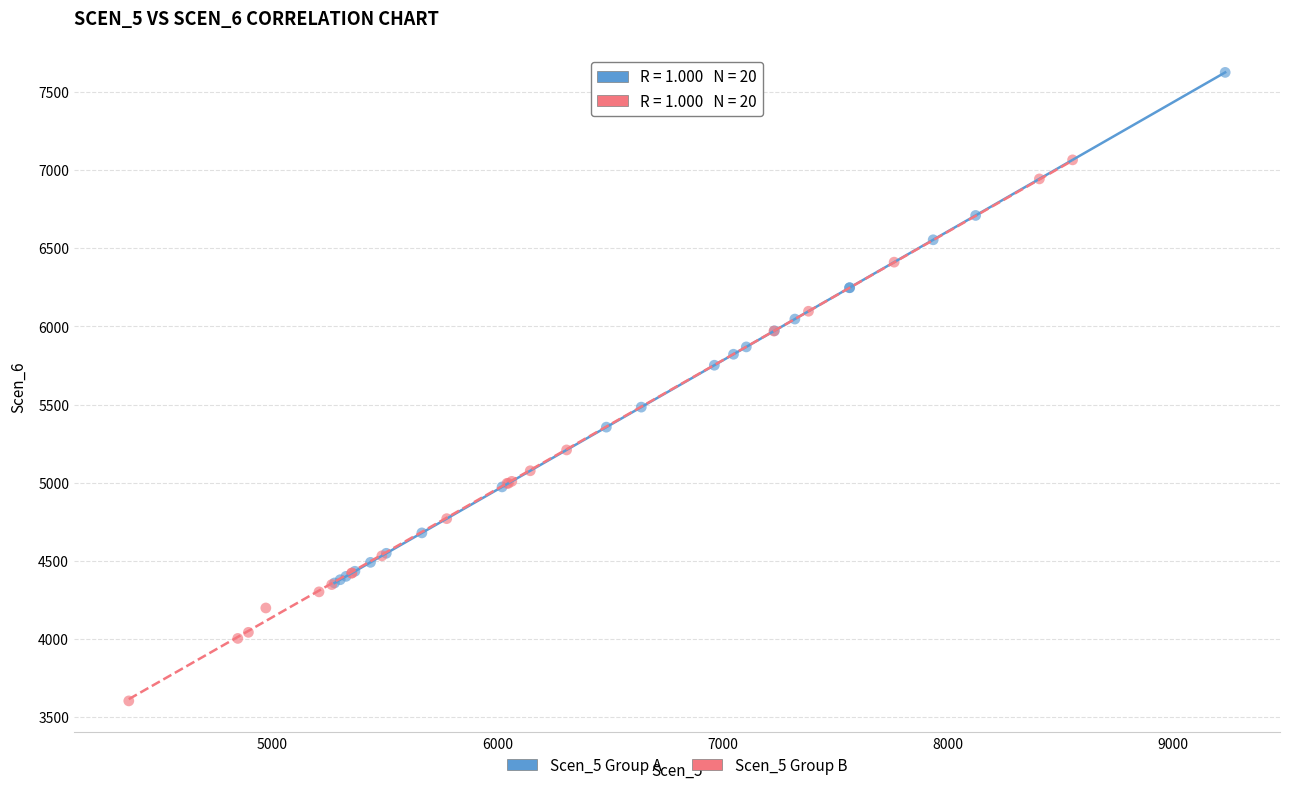

Which series contains the highest Y value?

Scen_5 Group A